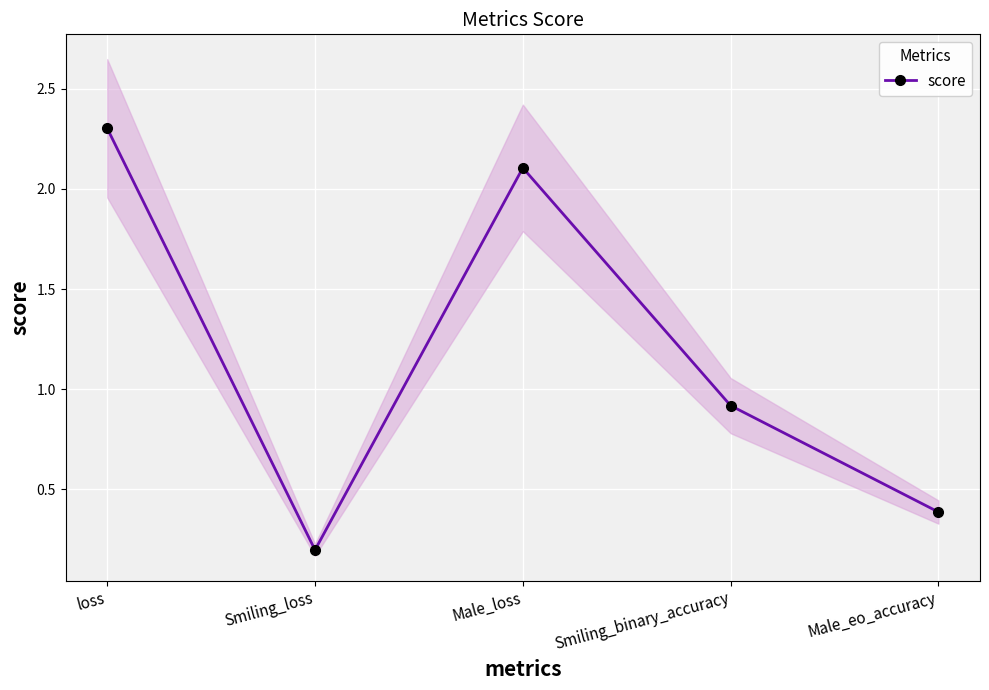

Which category has the highest value across all series?

loss